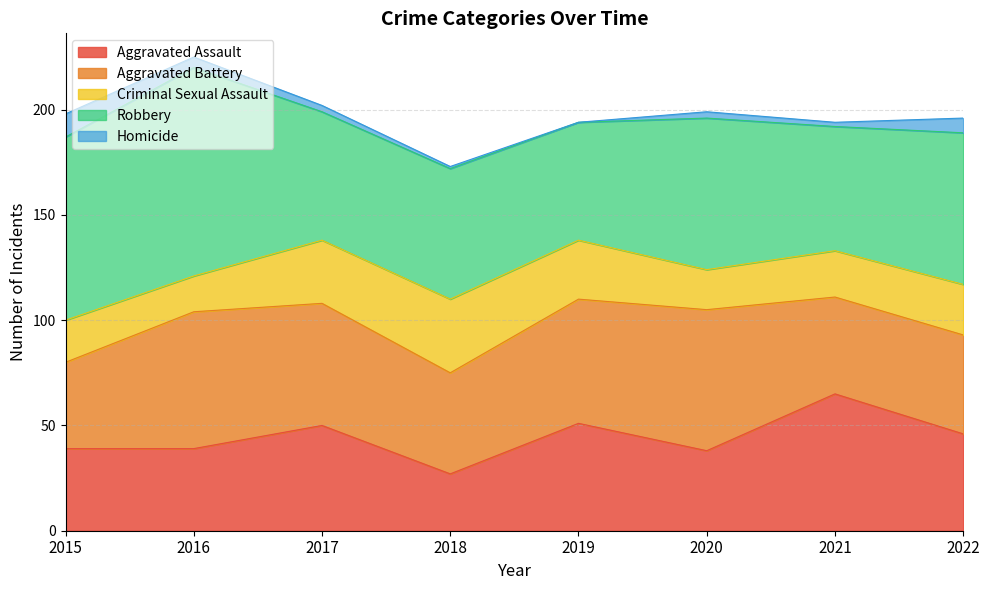

The value of Aggravated Assault at 2017 is 50. True or false?

True